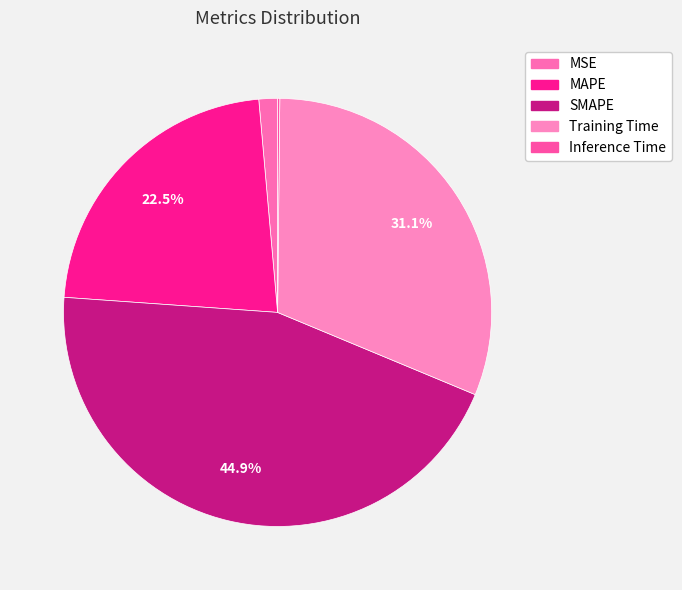

Which slice is the largest?

SMAPE